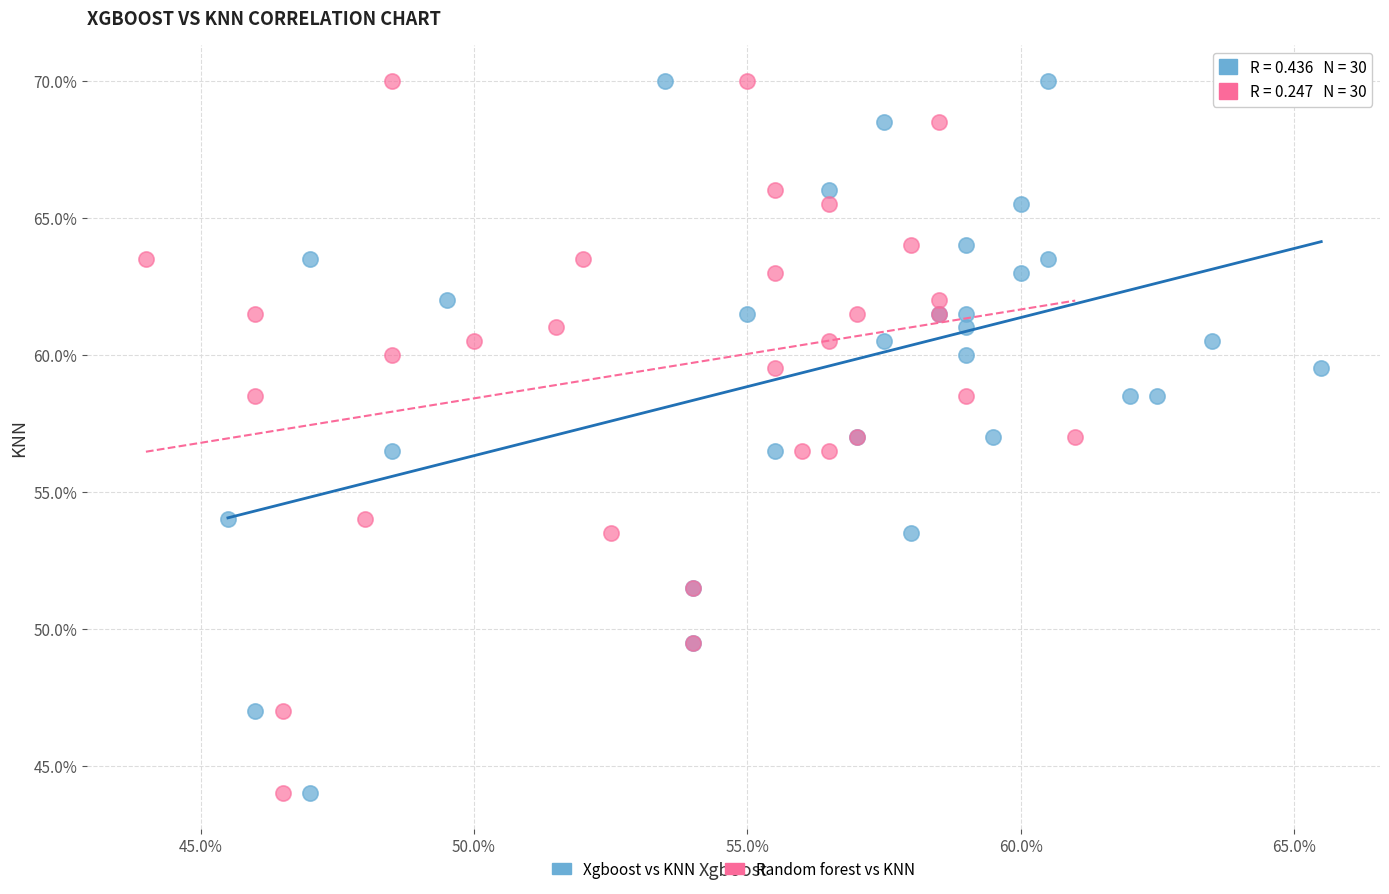

What are all the series names shown in the legend?

Xgboost vs KNN, Random forest vs KNN